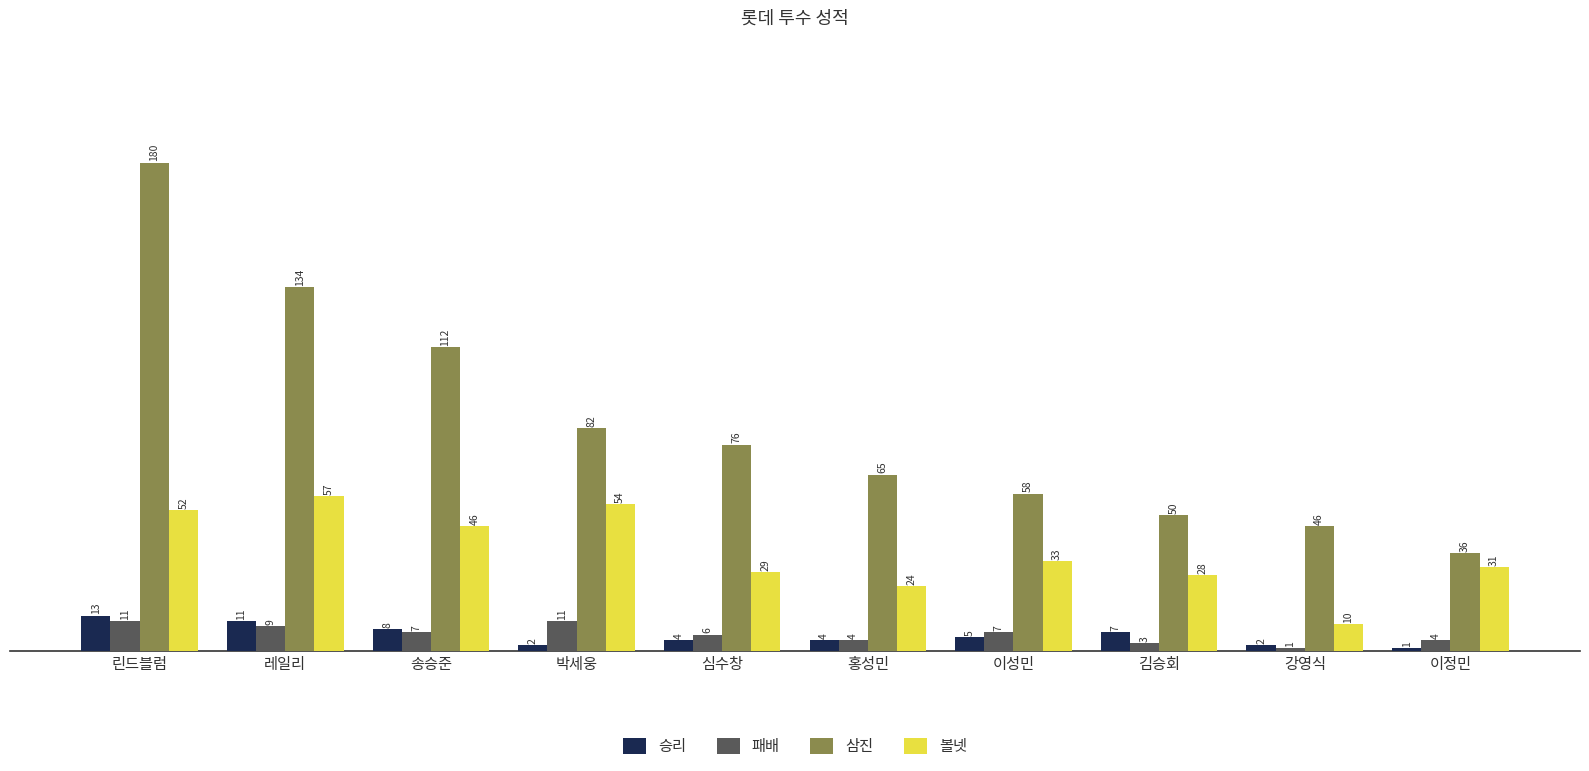

Between 린드블럼 and 홍성민, which series saw the biggest shift?

삼진